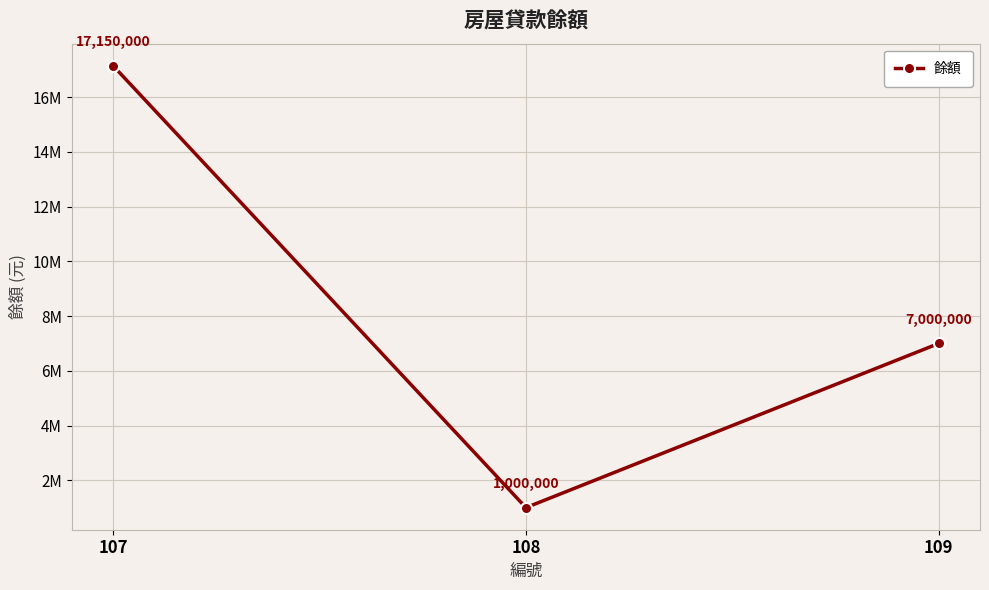

Which category has the highest value across all series?

107